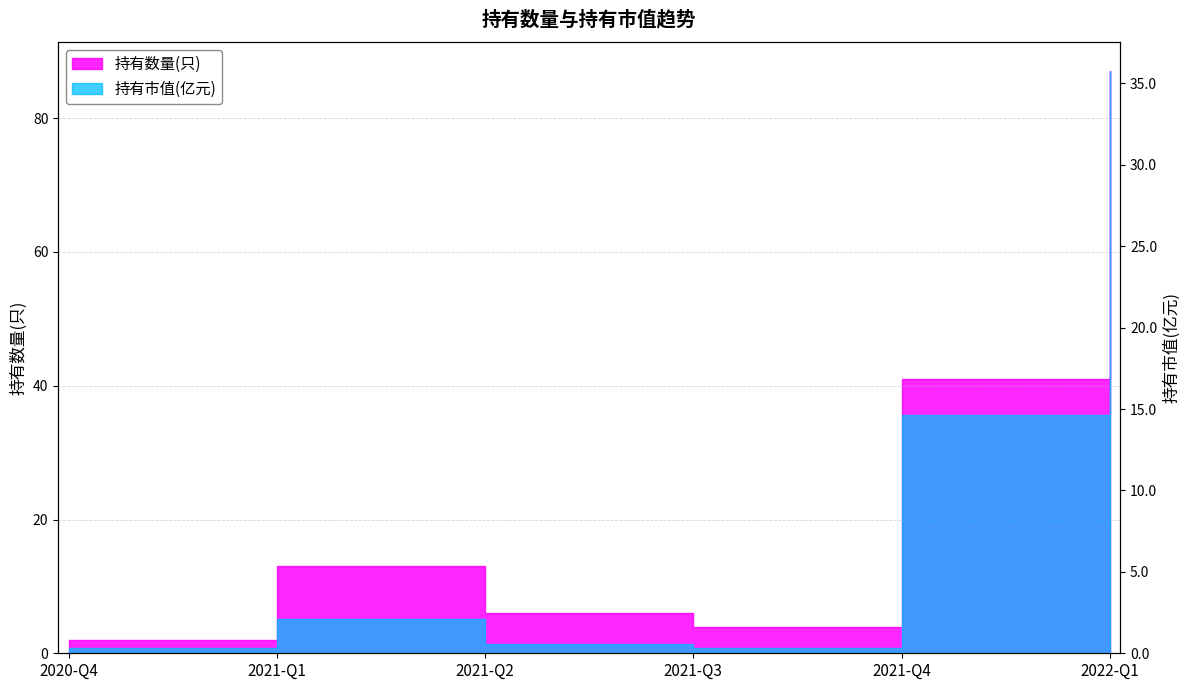

True or false: 持有数量(只) and 持有市值(亿元) intersect in this chart.

False